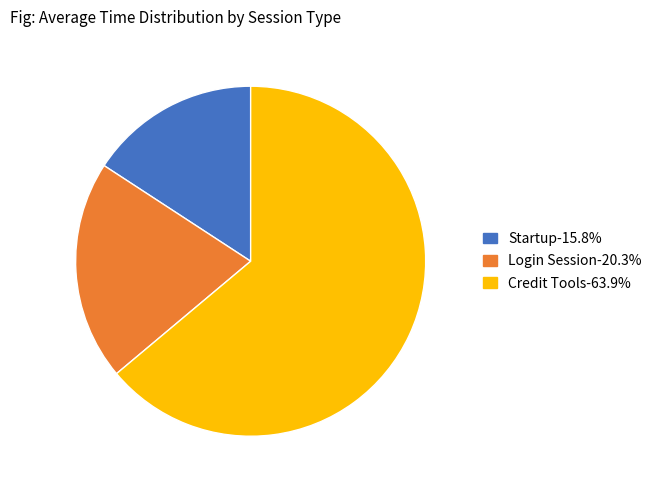

What is the smallest slice in the pie chart?

Startup